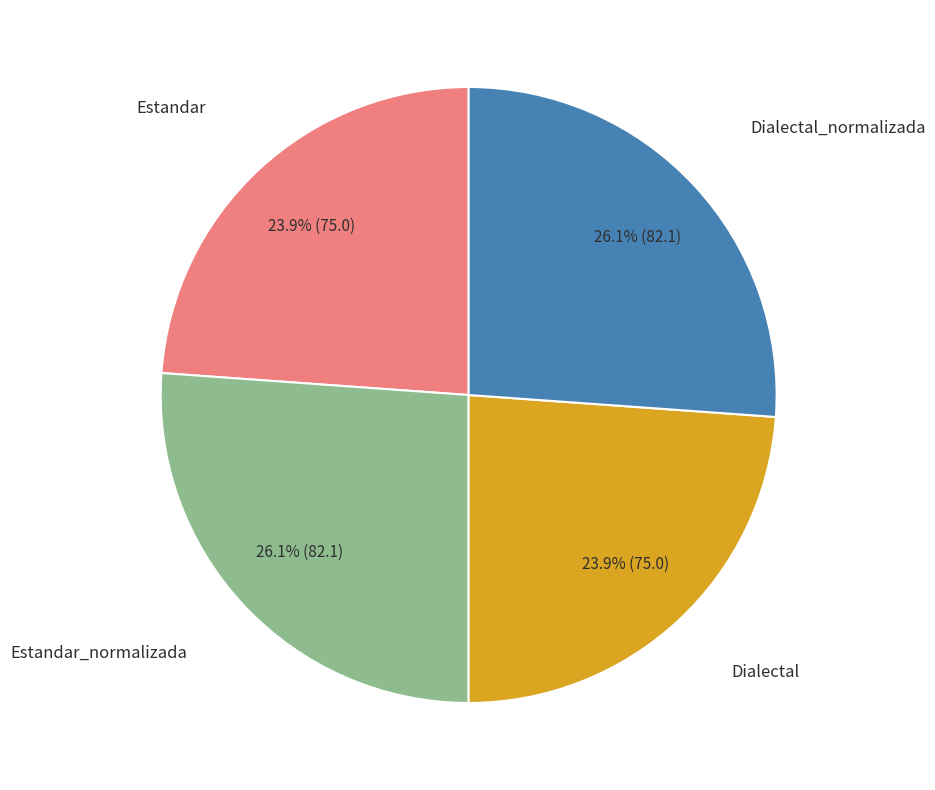

Is Dialectal_normalizada the majority of the pie?

No